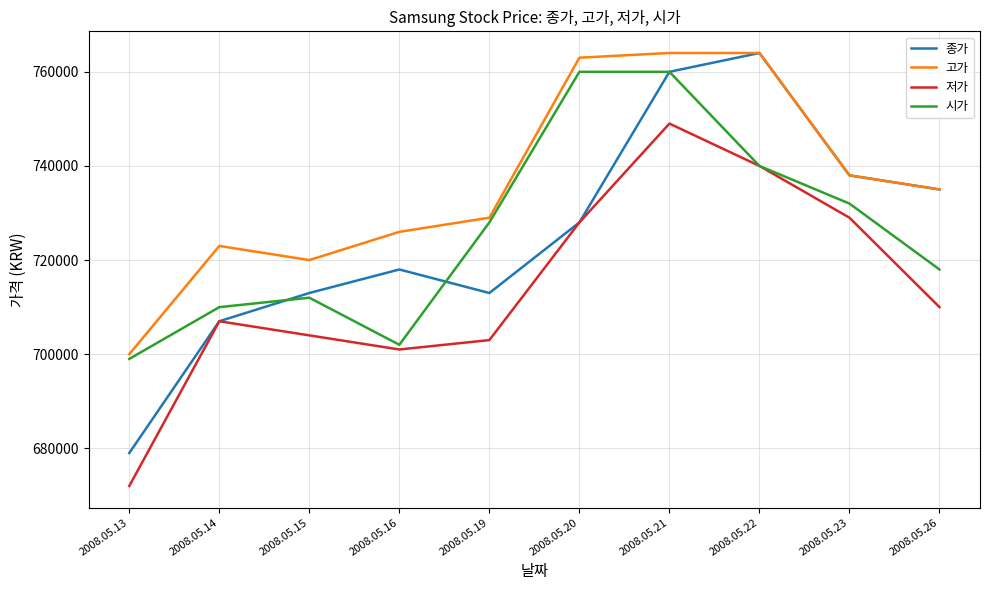

Where is the first local maximum for 종가?

2008.05.16